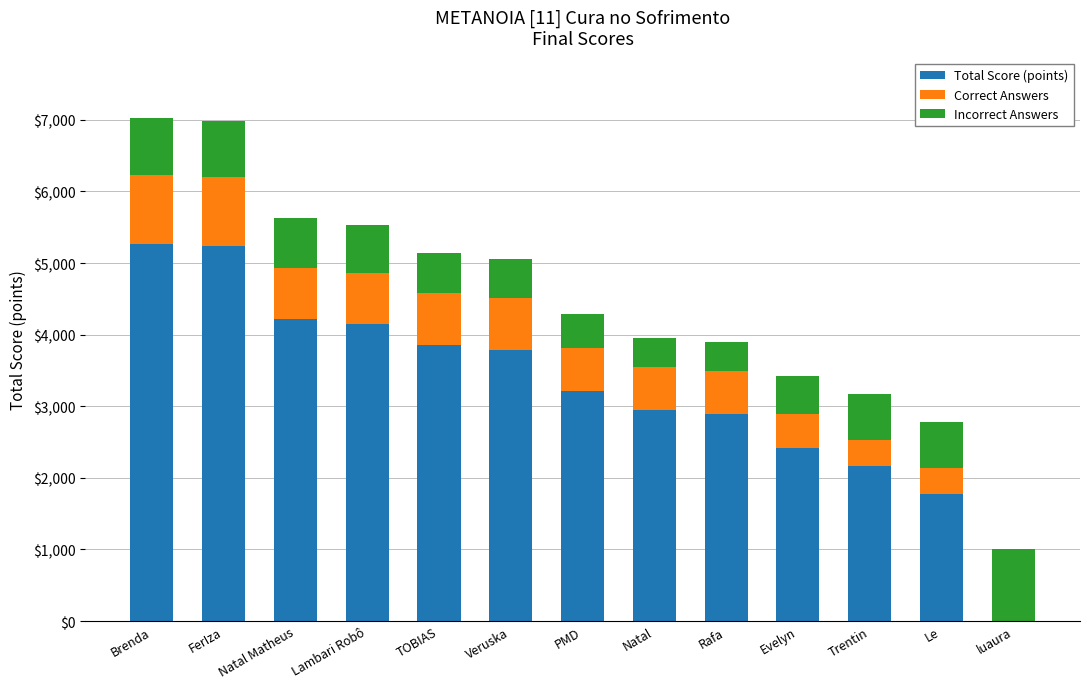

What is the total value across all series at FerIza?

6990.0